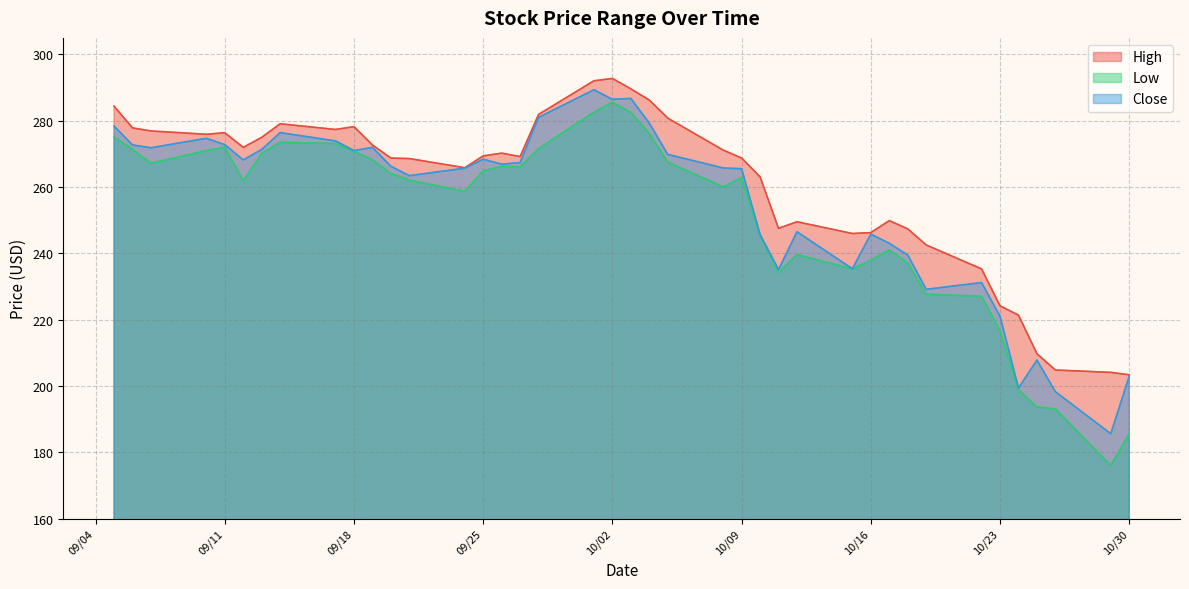

What is the approximate value of High at 09/25?

269.4